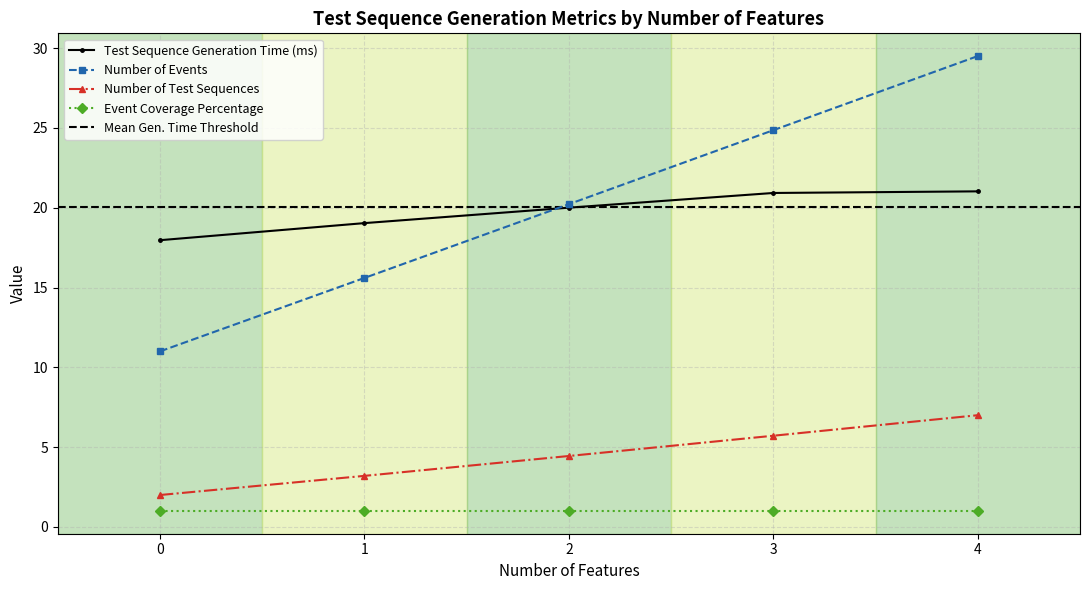

The value of Test Sequence Generation Time (ms) at 3 is 20.9. True or false?

True